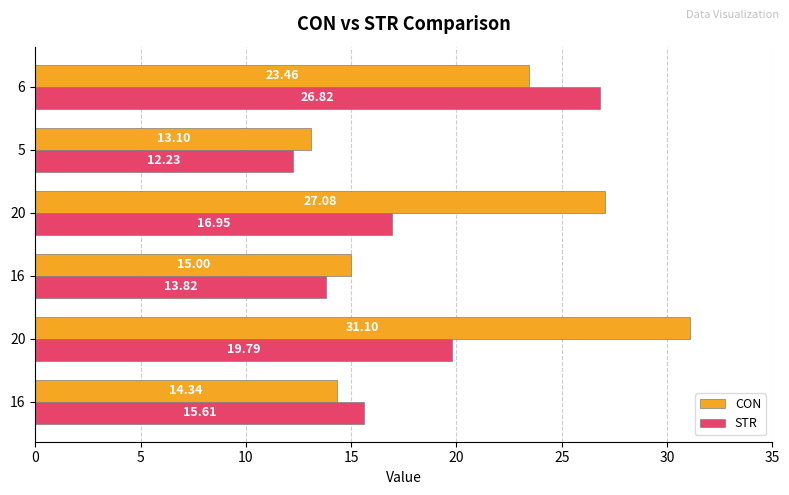

How many series are shown in this chart?

2